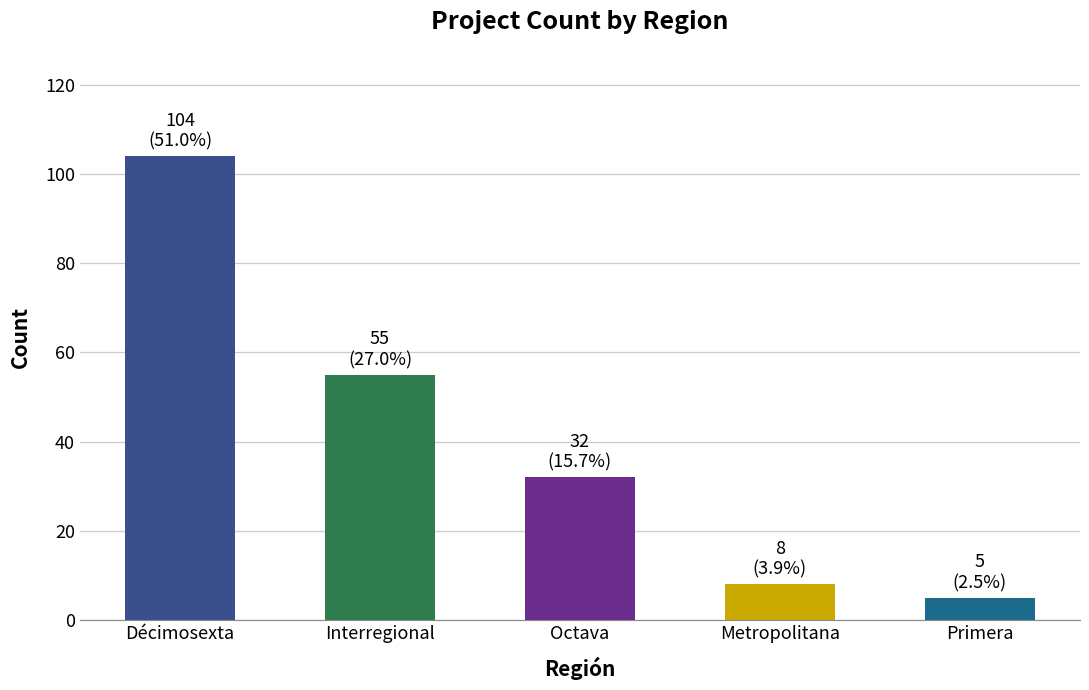

Rank the categories by value from lowest to highest.

Primera, Metropolitana, Octava, Interregional, Décimosexta